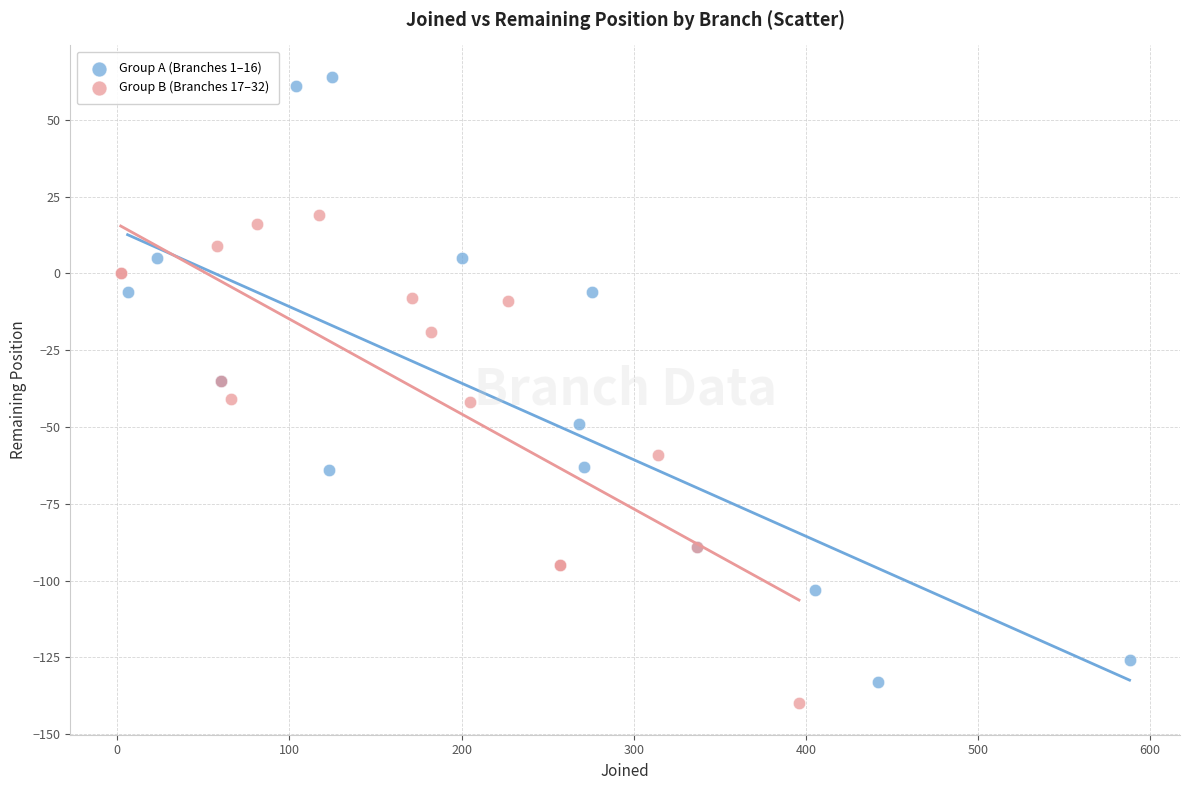

Which series has the largest Y range (max minus min)?

Group A (Branches 1–16)